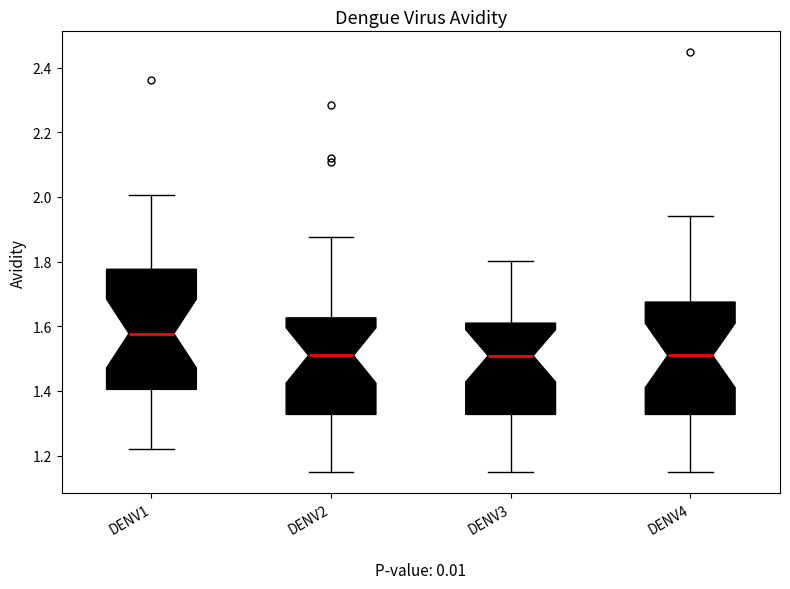

Reading left to right, transcribe this box plot: for each box, give where its median line is, the range the box spans, and where its two whiskers end, as read against the y-axis. The values are not printed on the chart, so give them approximately, as read against the axis.

DENV1: median 1.58, box 1.40 to 1.78, whiskers 1.22 to 2.00
DENV2: median 1.52, box 1.32 to 1.62, whiskers 1.16 to 1.88
DENV3: median 1.50, box 1.32 to 1.62, whiskers 1.16 to 1.80
DENV4: median 1.52, box 1.32 to 1.68, whiskers 1.16 to 1.94